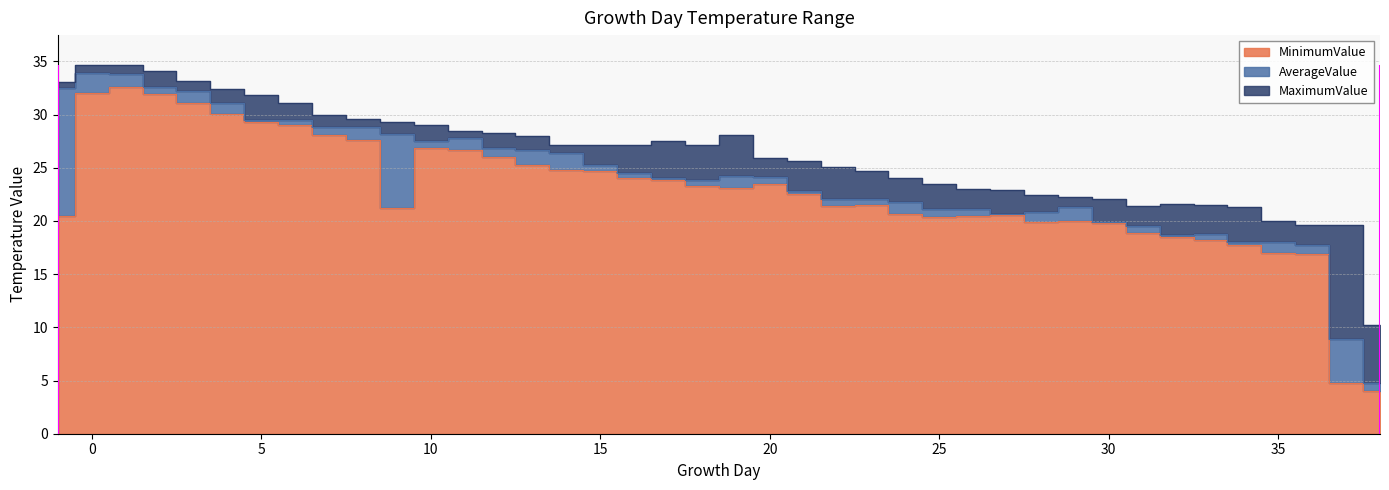

Does the chart have visible grid lines?

Yes